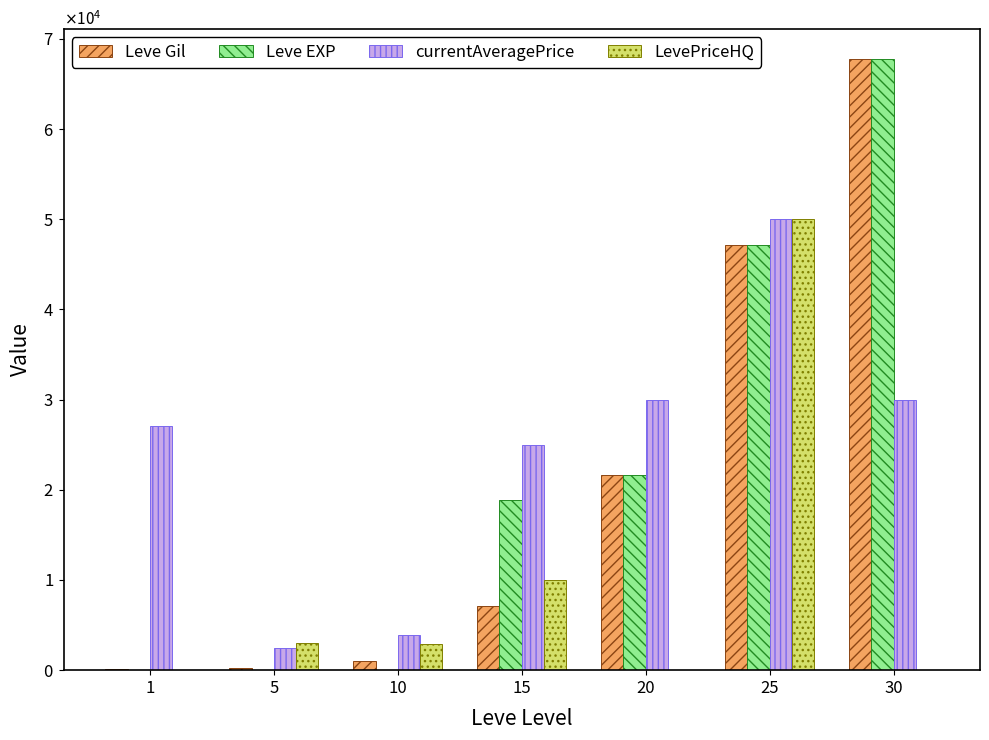

Which series changed the most between 5 and 30?

Leve EXP